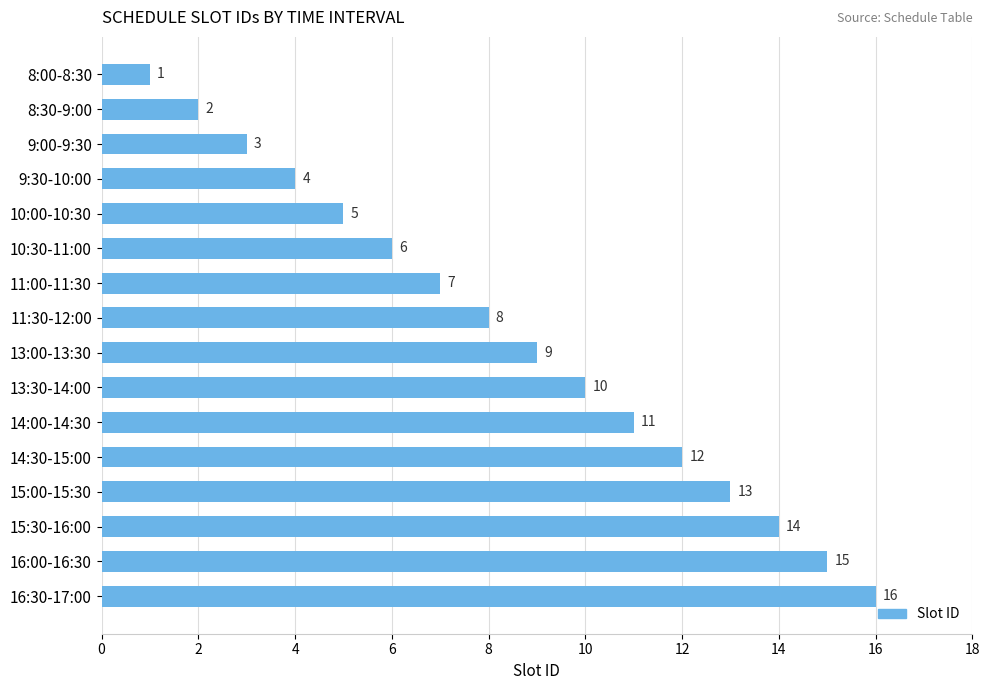

What position from the bottom is 9:00-9:30?

14